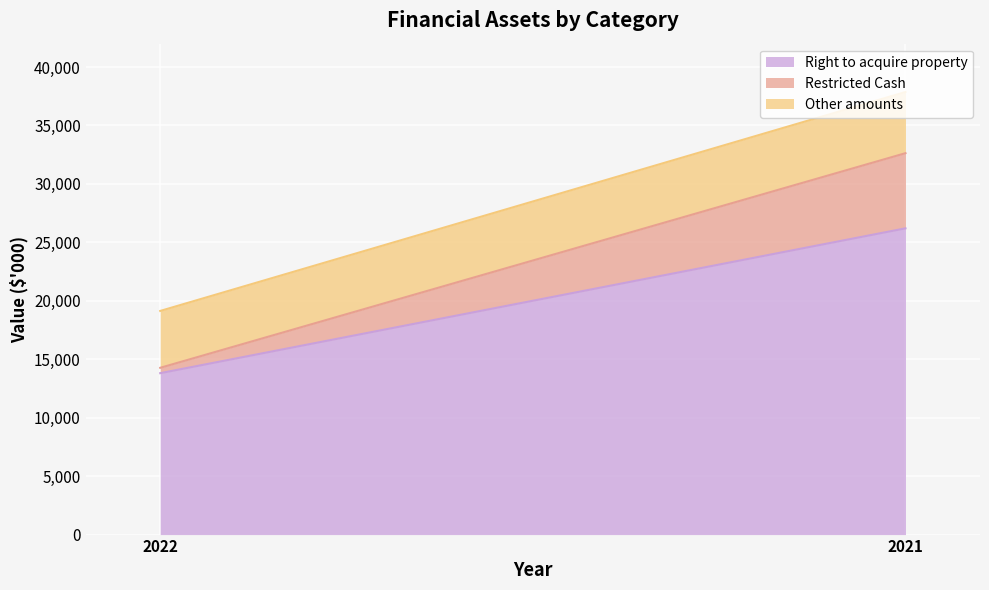

Rank the series by their maximum value, from lowest to highest.

Other amounts, Restricted Cash, Right to acquire property